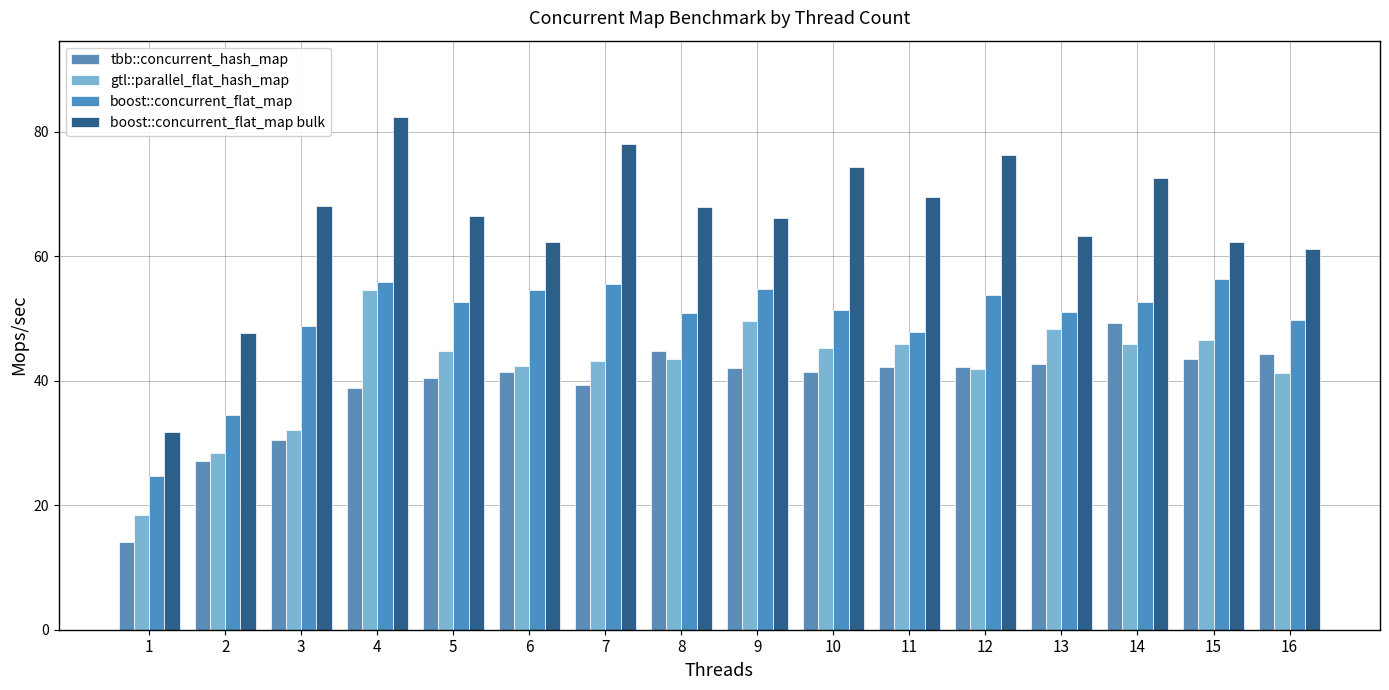

What is the approximate value of gtl::parallel_flat_hash_map at 1?

18.5